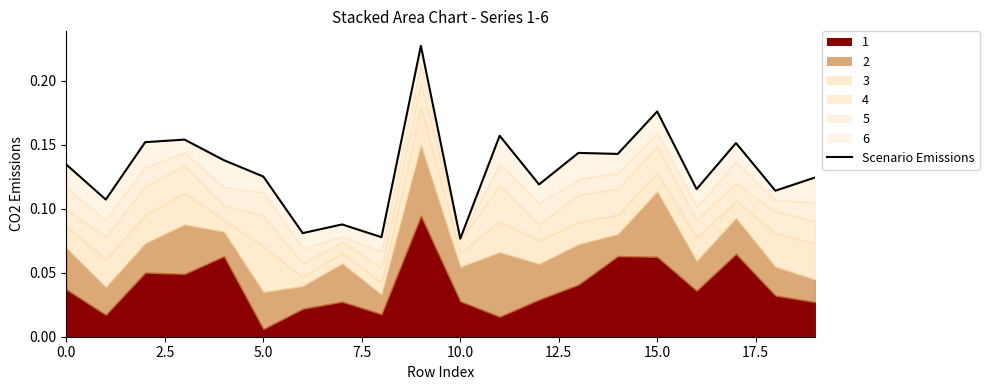

At which category does the chart reach its peak across all series?

9